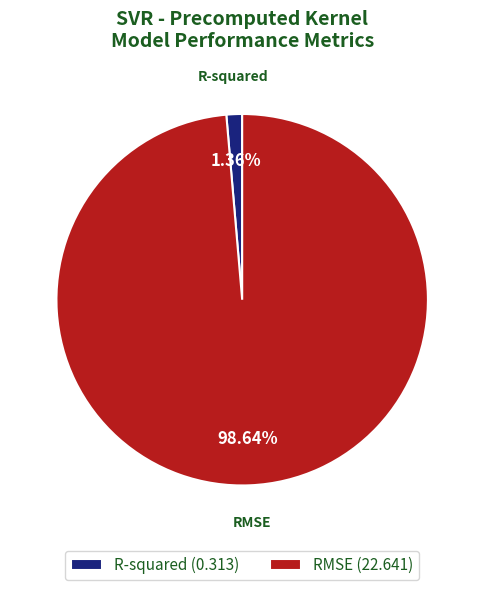

Which slice is the largest?

RMSE